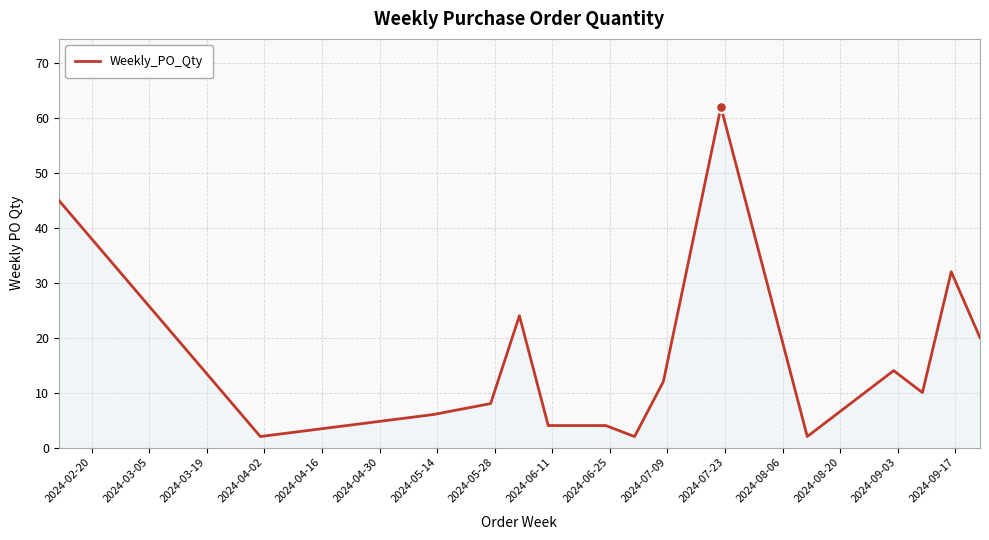

What is the greatest value displayed?

62